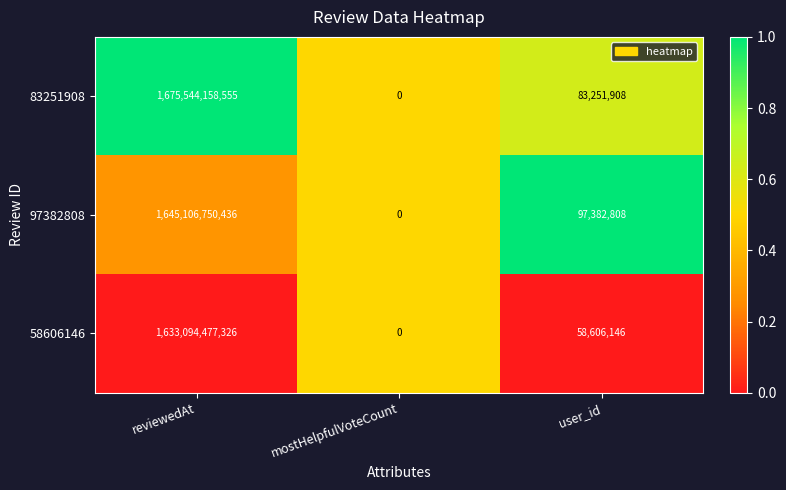

Reading right to left, extract all data points from this chart.

83251908: user_id=83251908	mostHelpfulVoteCount=0	reviewedAt=1675544158555
97382808: user_id=97382808	mostHelpfulVoteCount=0	reviewedAt=1645106750436
58606146: user_id=58606146	mostHelpfulVoteCount=0	reviewedAt=1633094477326